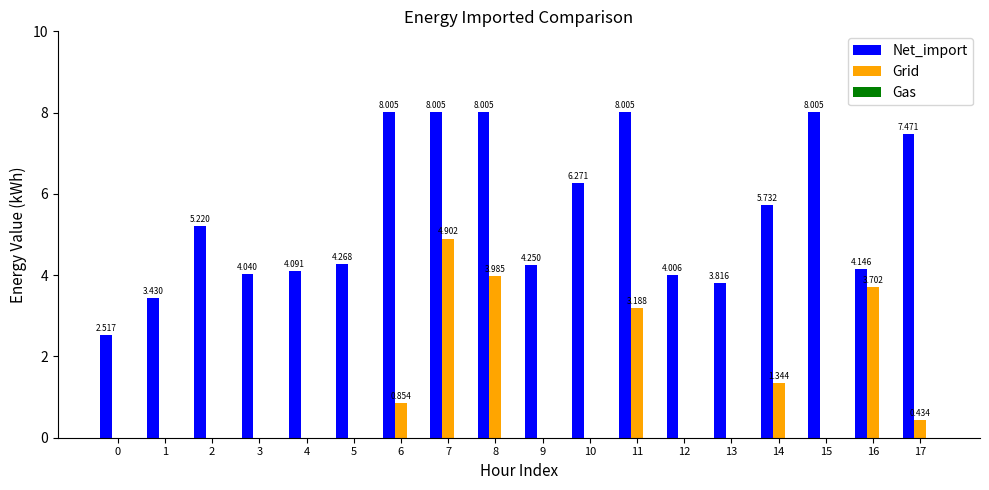

Count the number of data series in this chart.

2